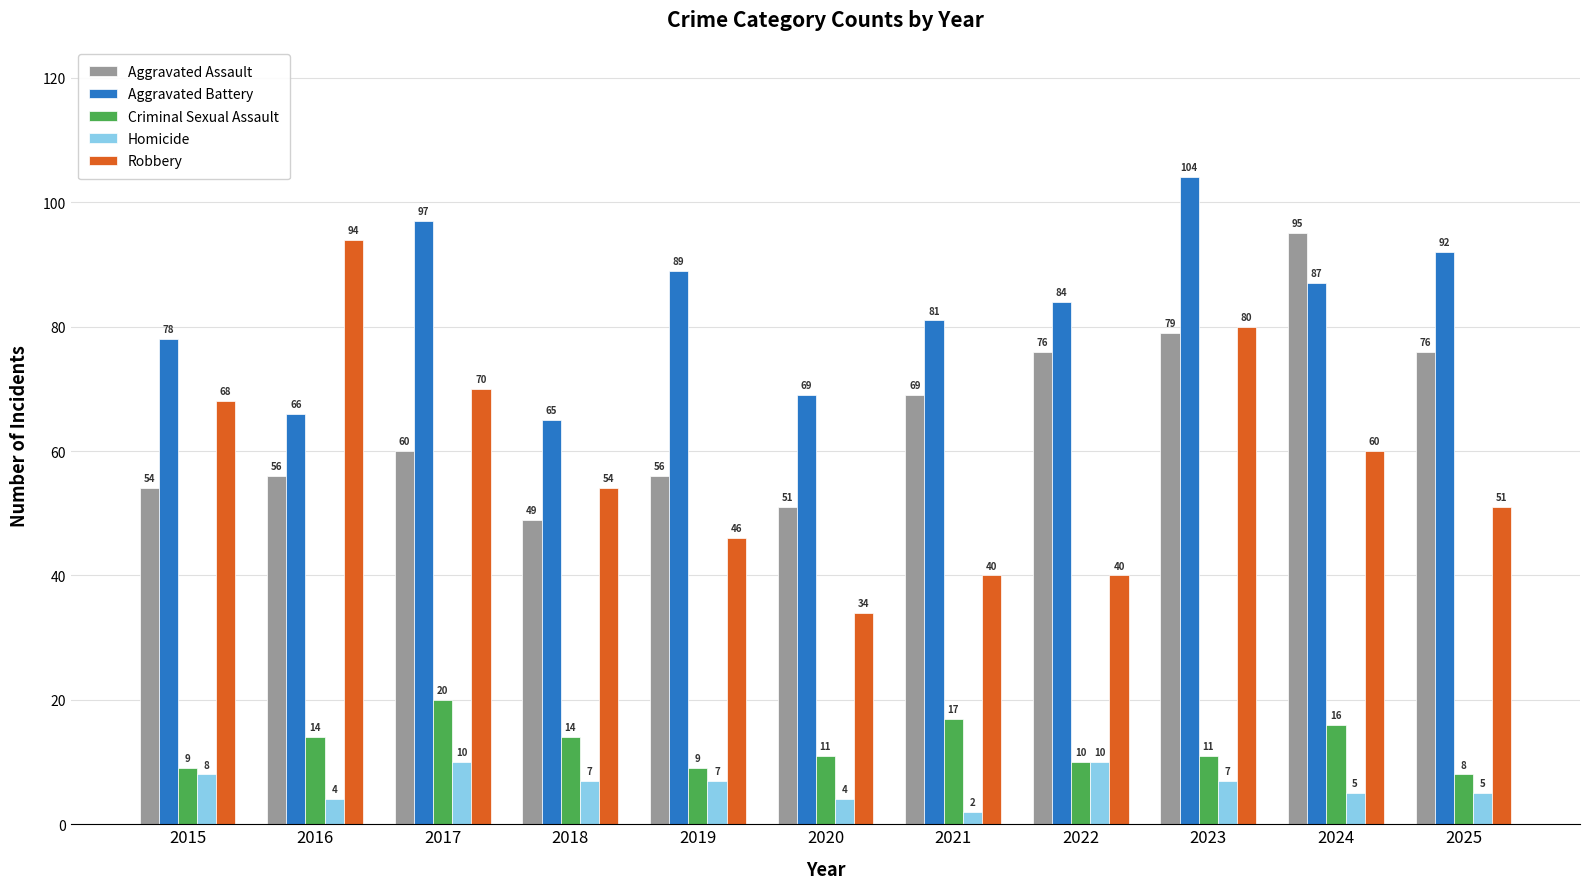

What is the total value across all series at 2024?

263